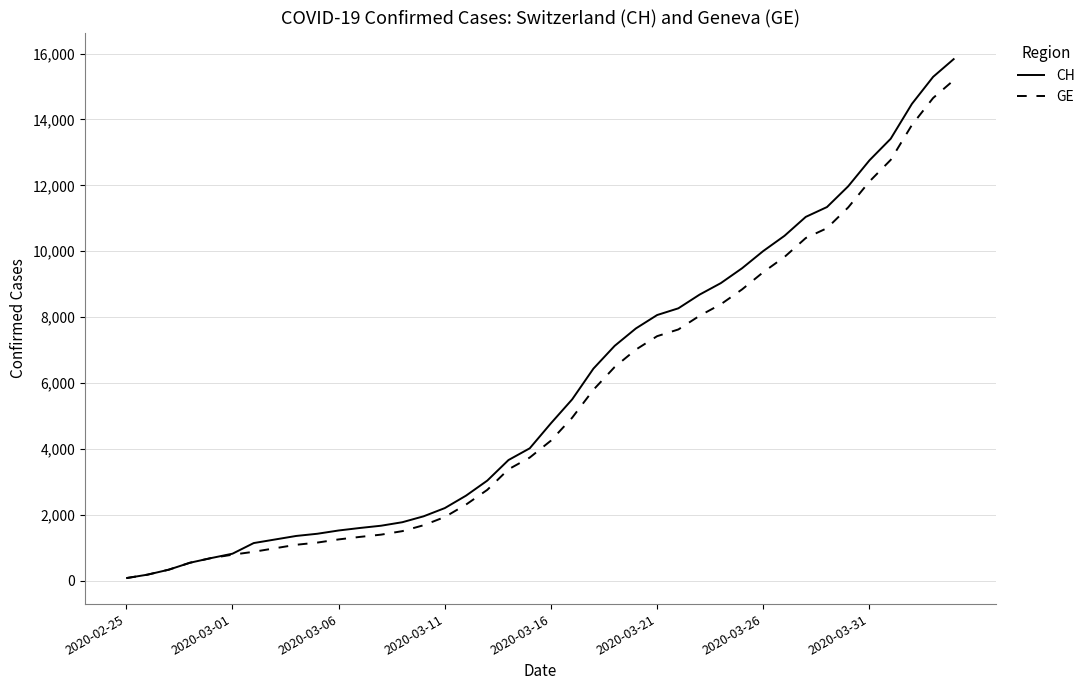

Does the chart have visible grid lines?

Yes